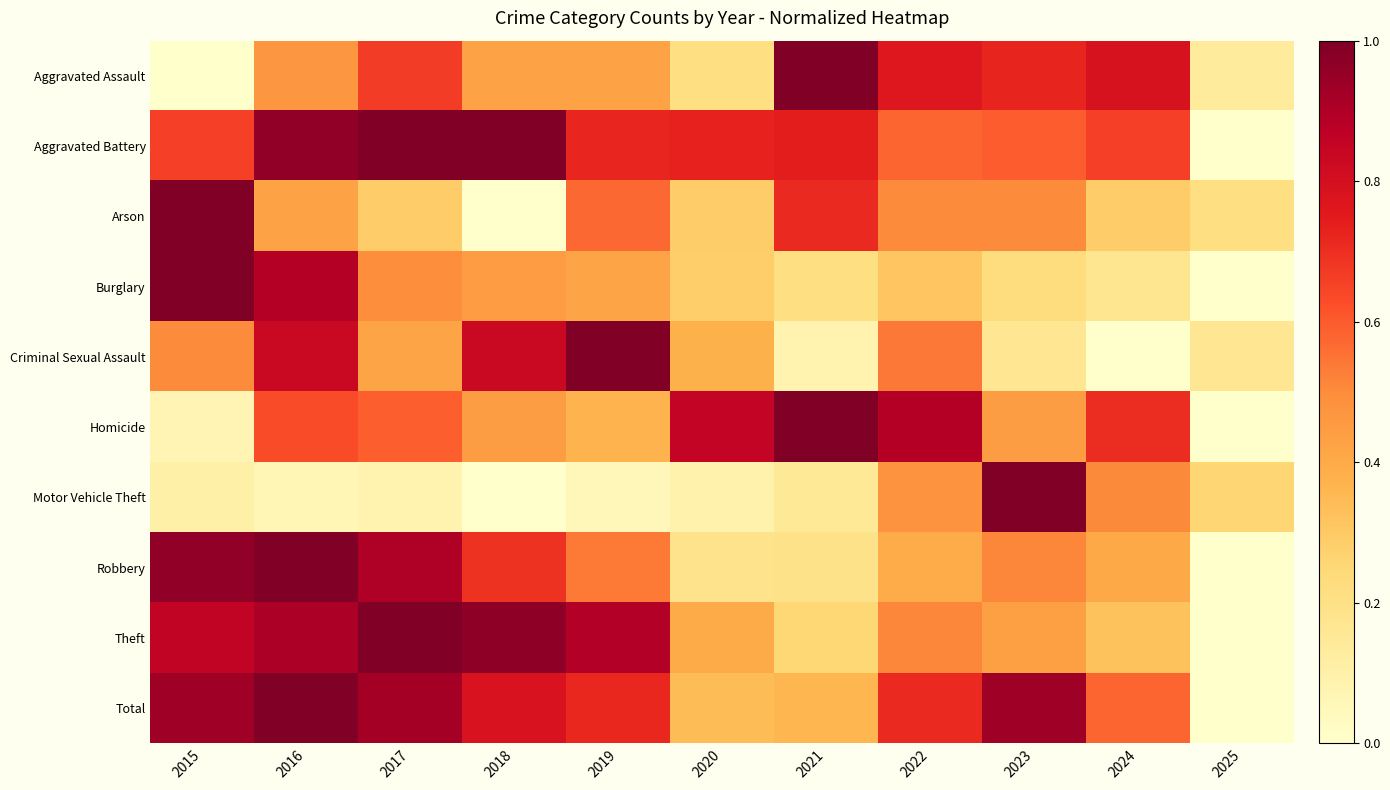

At which category is the sum across all series the highest?

2016